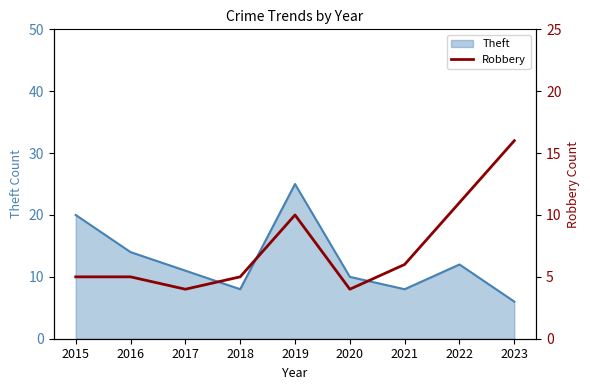

What is the greatest value displayed?

16